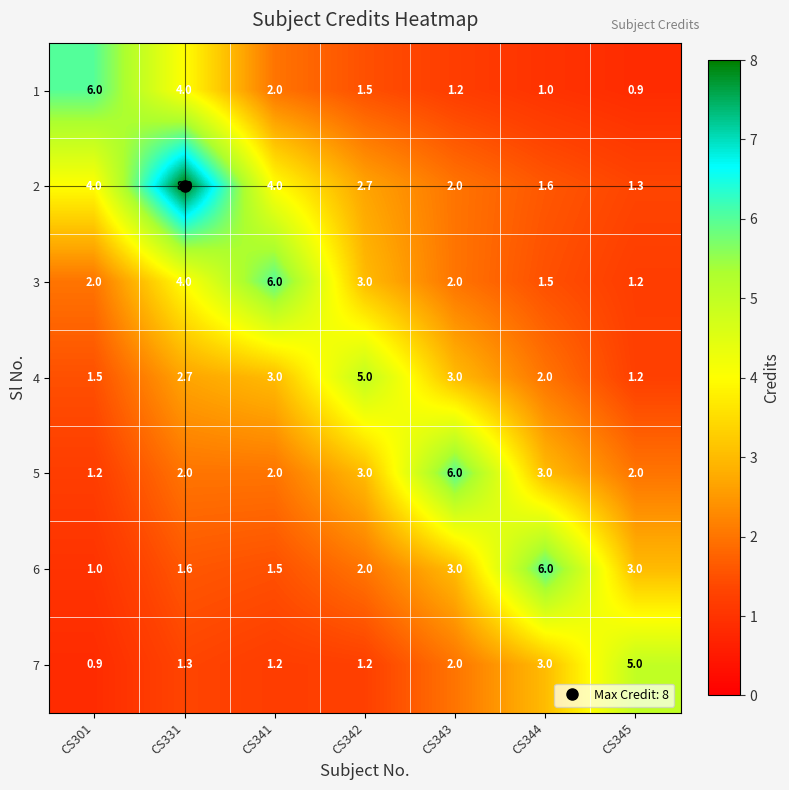

What value does the 1 series have at CS344?

1.0